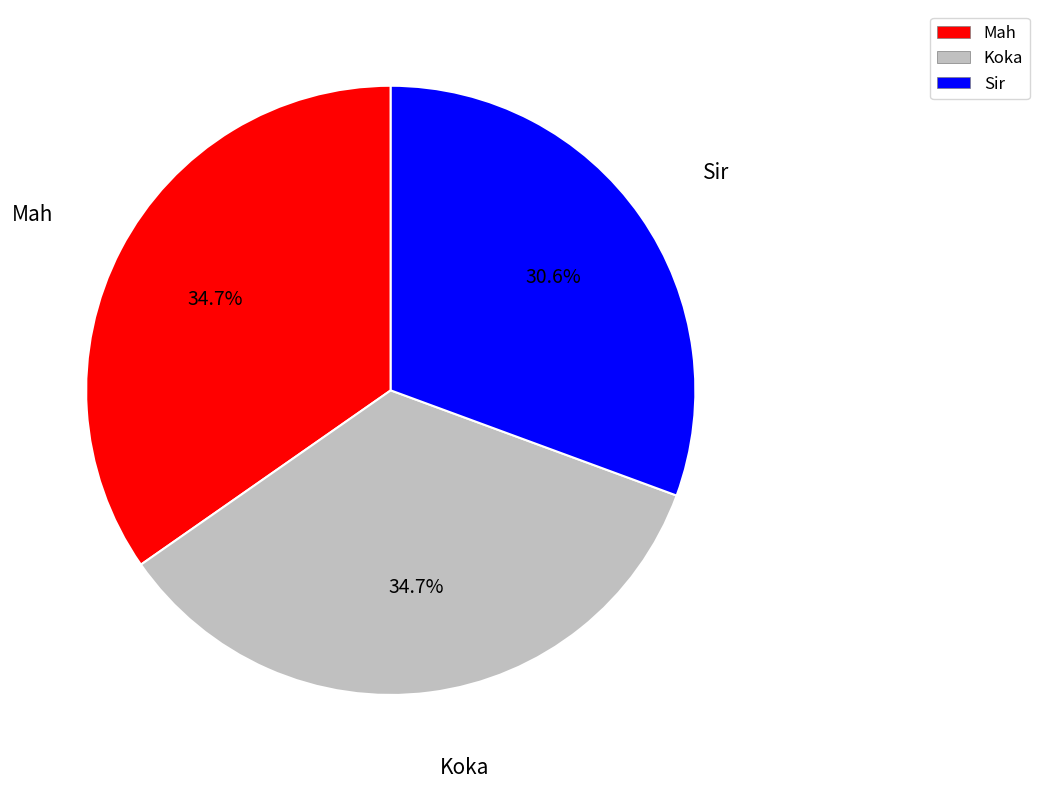

Which slice is the smallest?

Sir